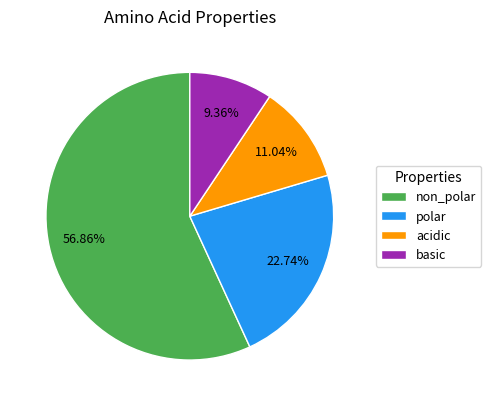

To the nearest percent, what portion does polar represent?

23%